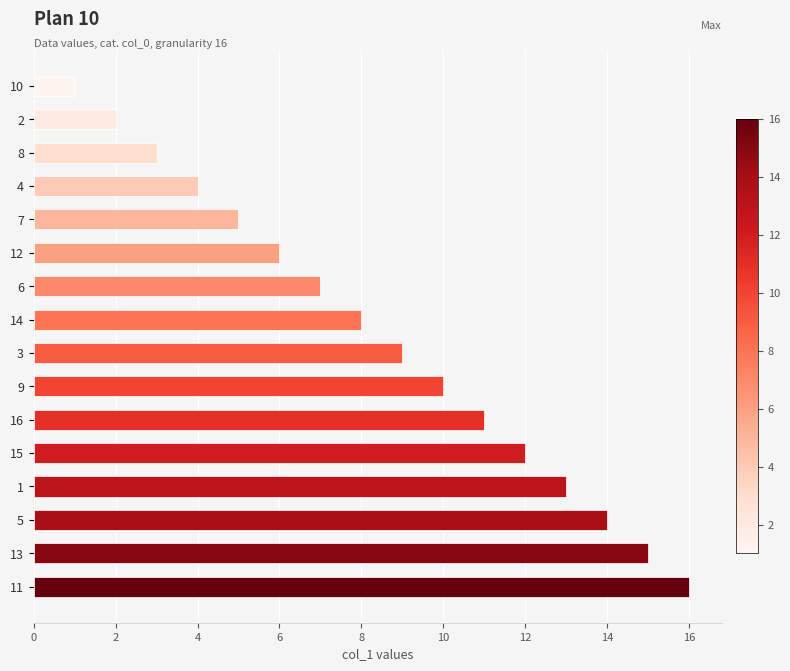

How many bars are there in total?

16